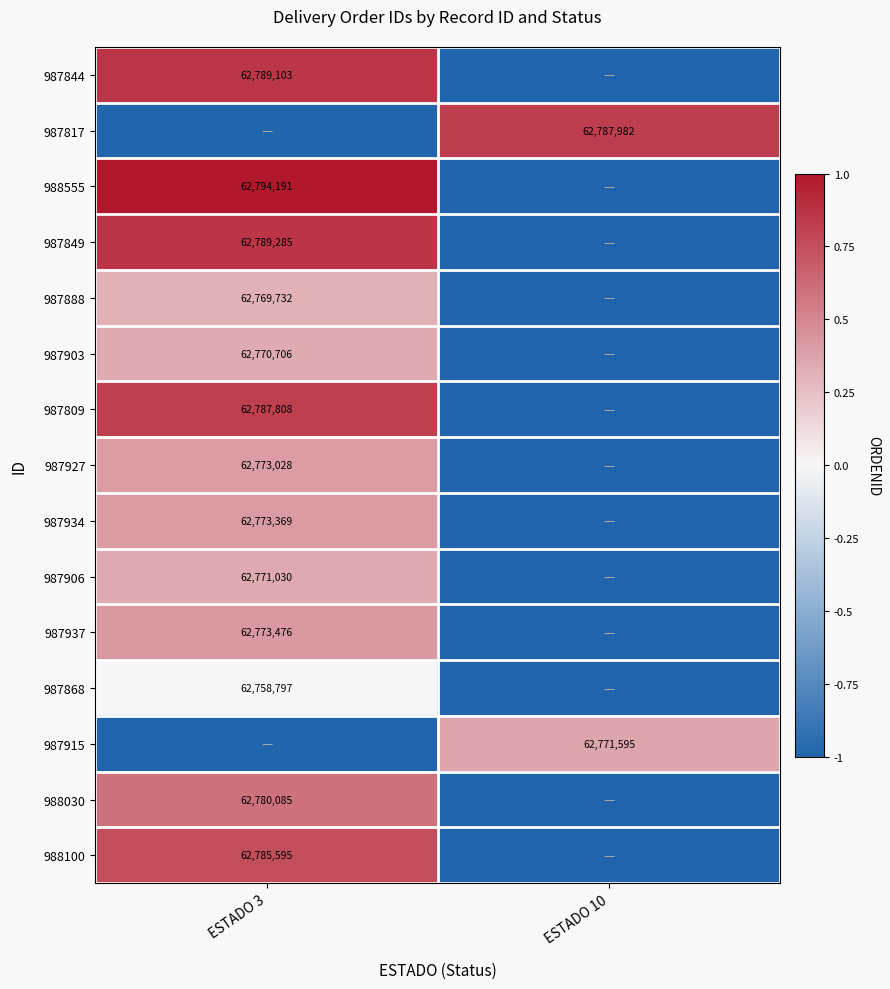

True or false: 987934 has a value of 13582359 at ESTADO 3.

False